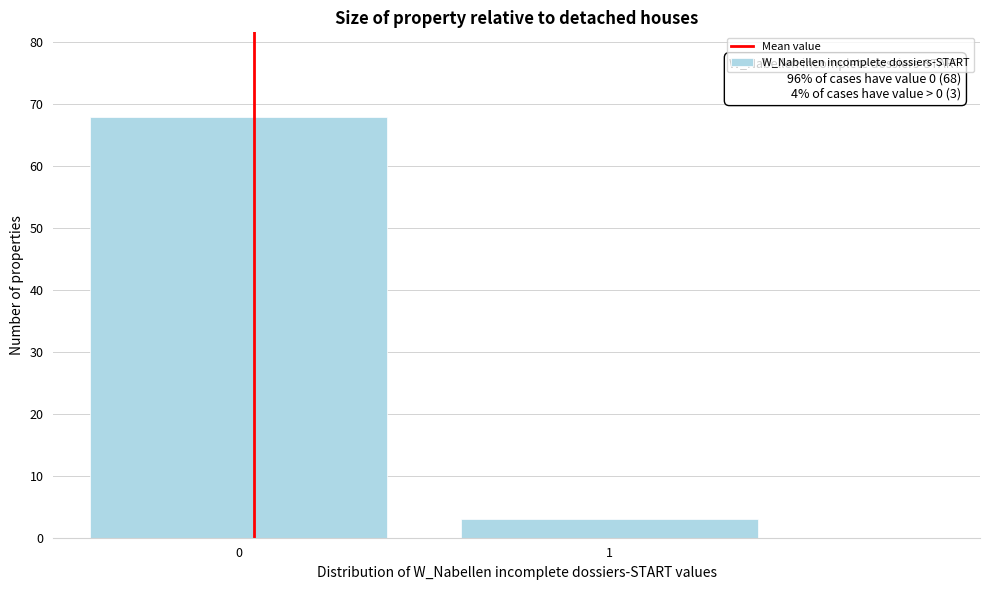

Reading left to right, list all the values displayed in this chart.

0=68	1=3